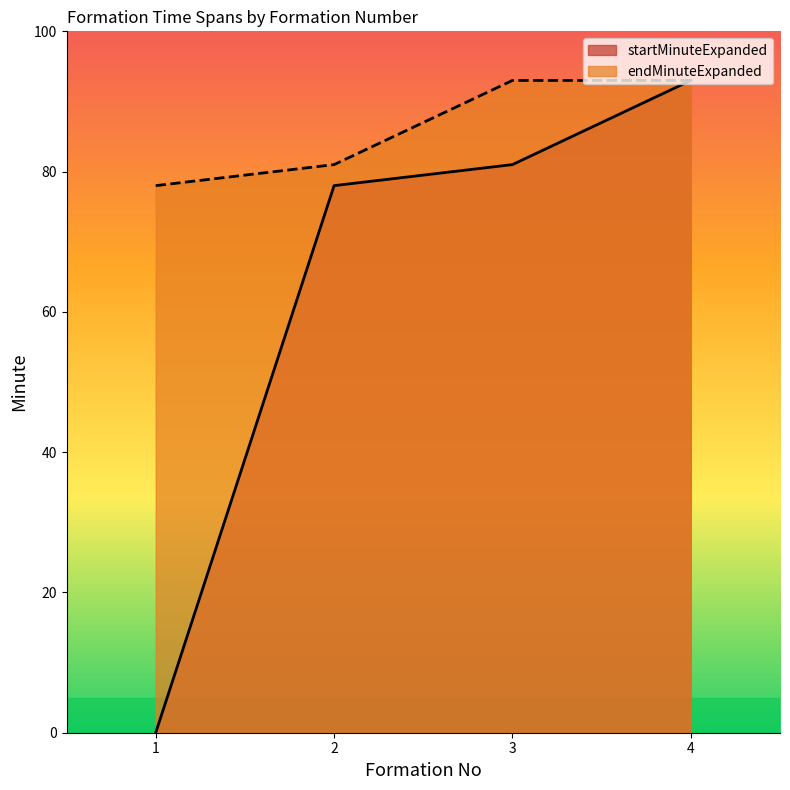

True or false: startMinuteExpanded and endMinuteExpanded cross at least once.

False